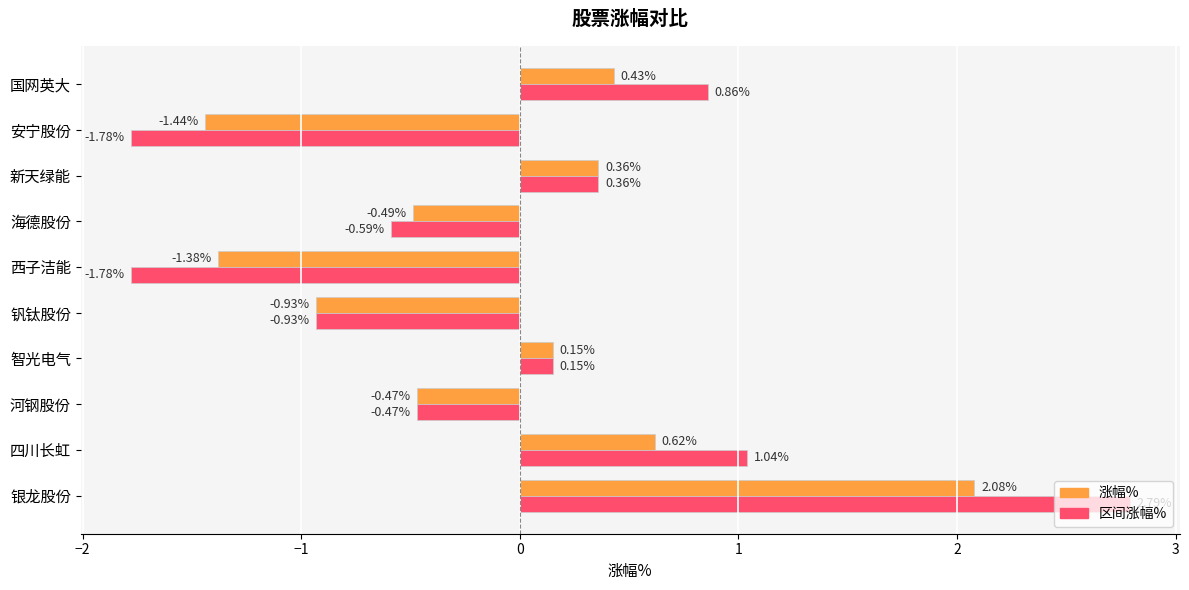

Which series changed the most between 四川长虹 and 国网英大?

涨幅%